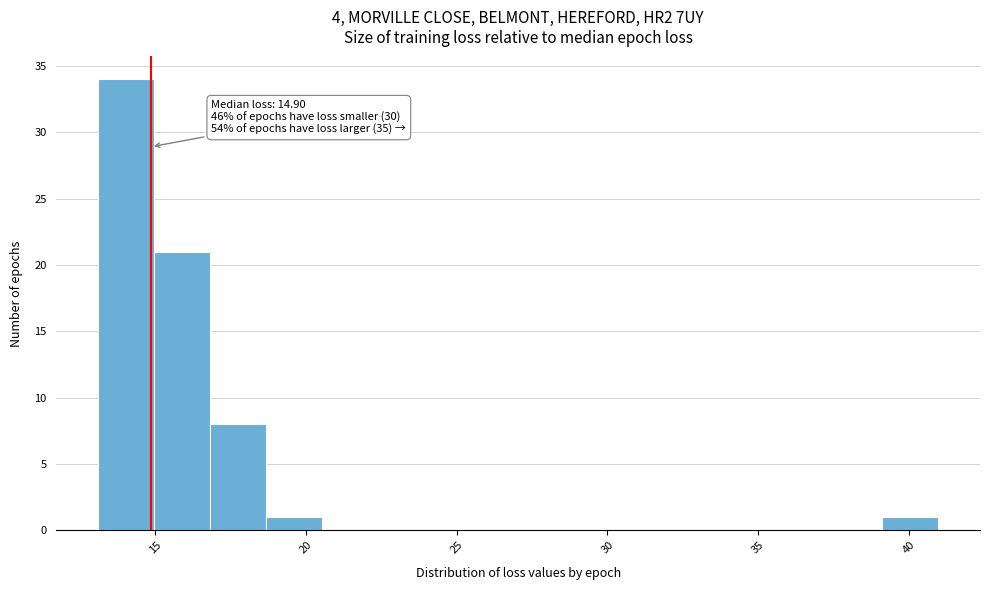

Read against the x-axis, roughly where is the centre of the tallest bar?

14.0